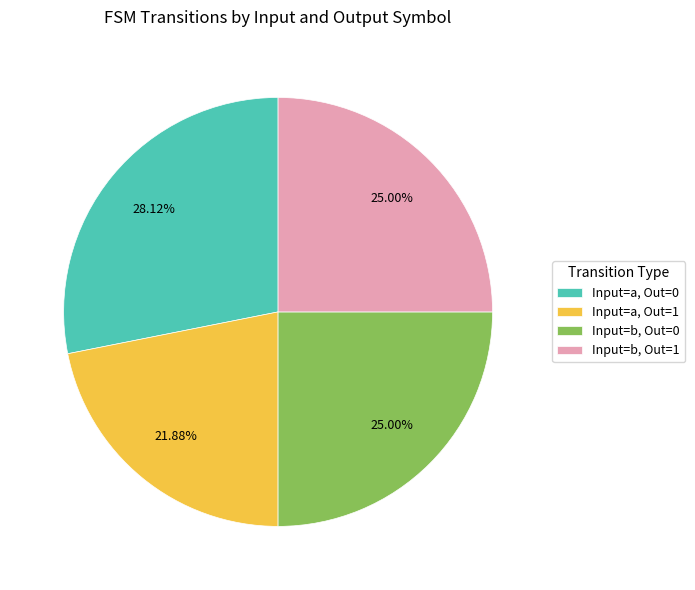

What is the ratio of the value at Input=b, Out=0 to the value at Input=a, Out=1?

1.1